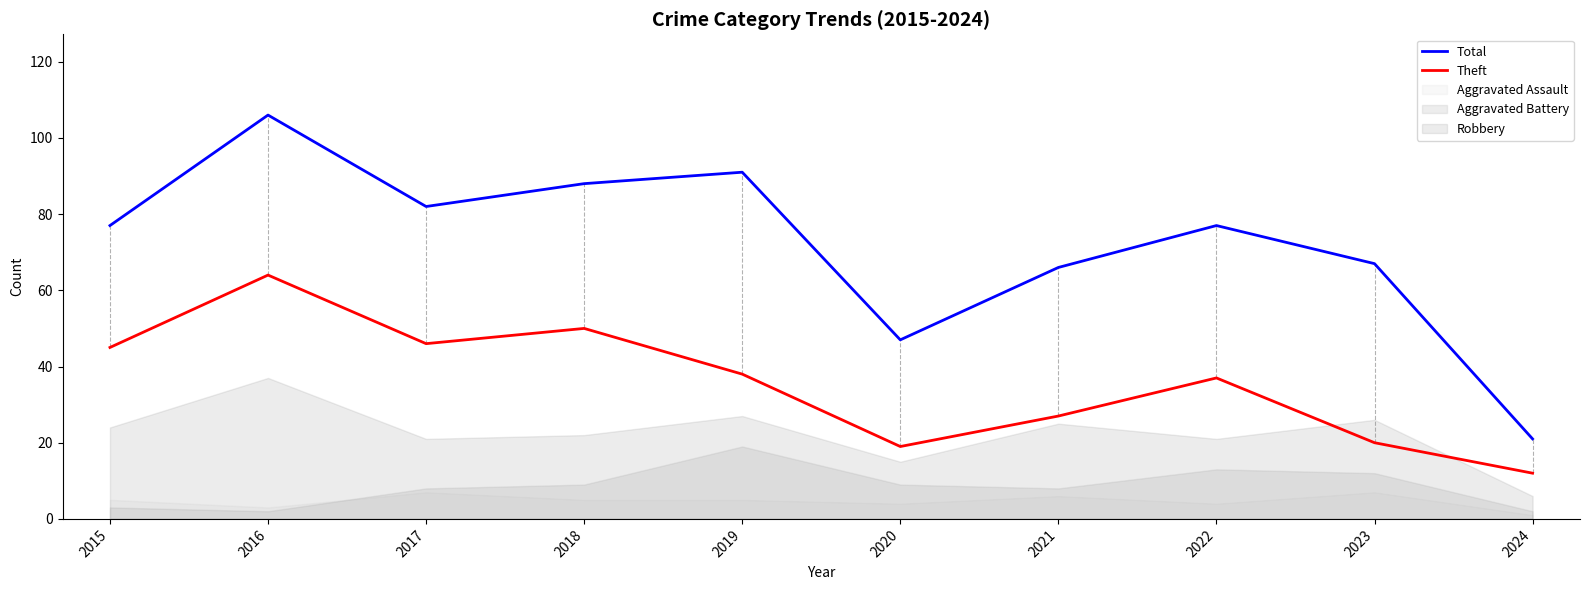

Rank the categories by Theft value from lowest to highest.

2024, 2020, 2023, 2021, 2022, 2019, 2015, 2017, 2018, 2016